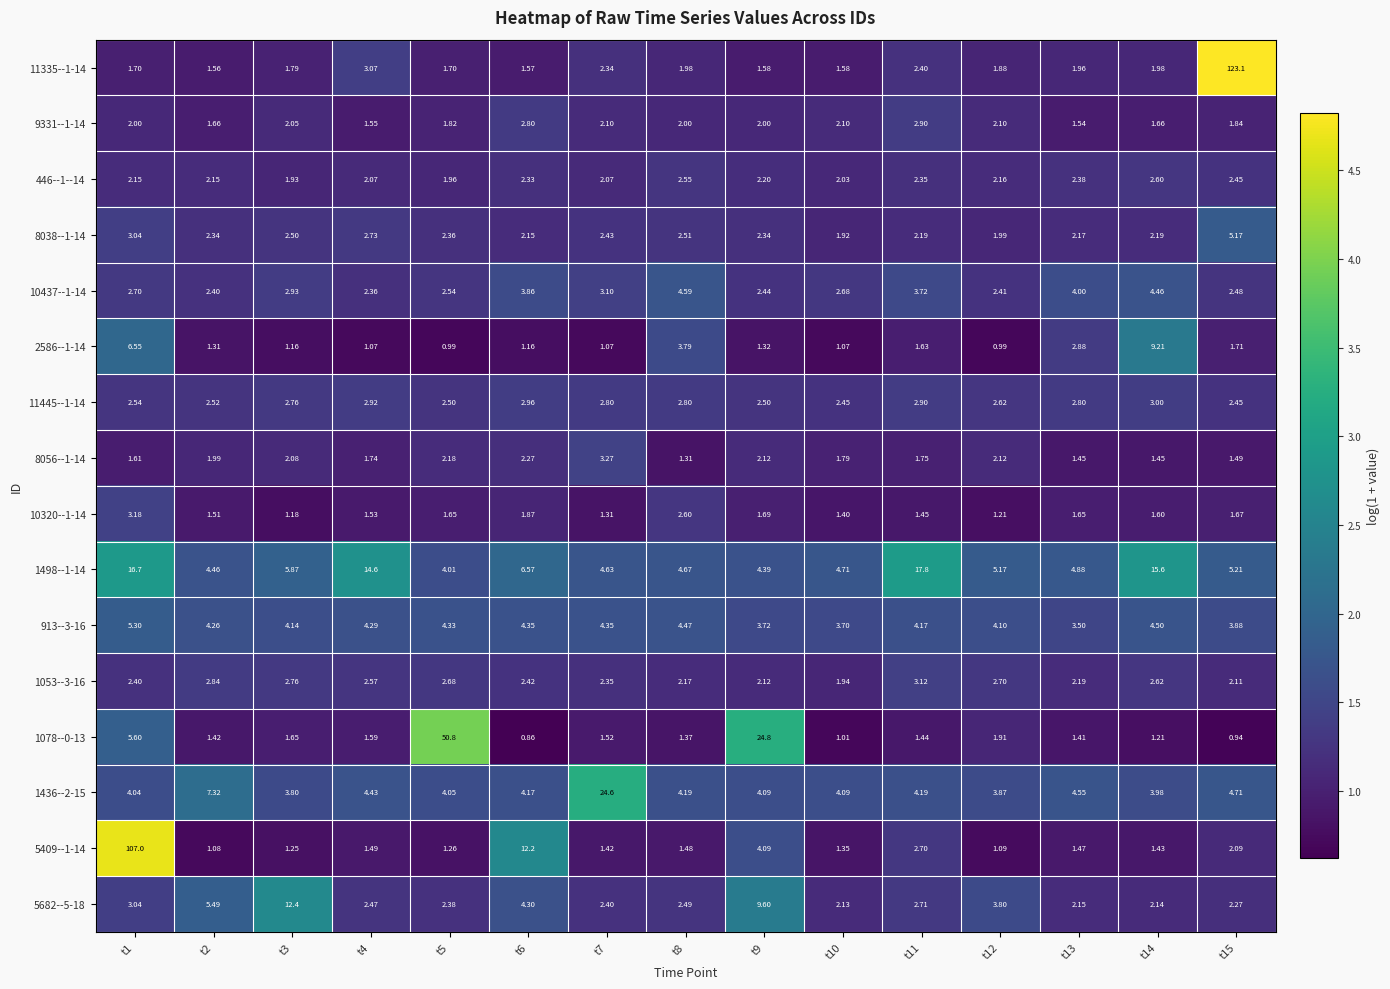

Is the value of 913--3-16 at t8 greater than the value of 1053--3-16 at t3?

Yes